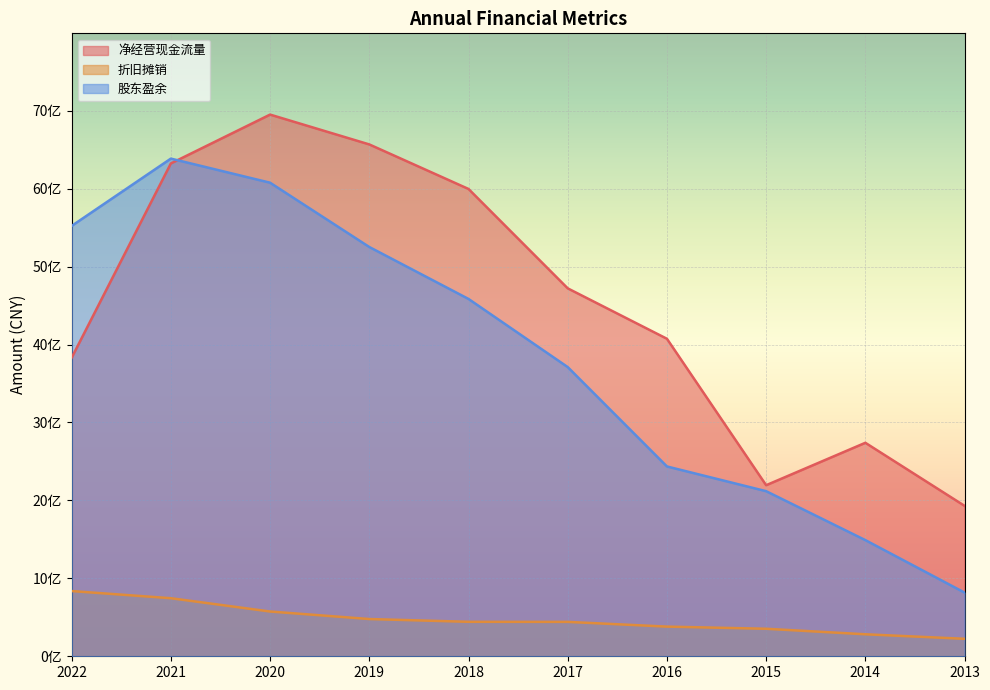

What is the sum of all 折旧摊销 values?

4757891839.4